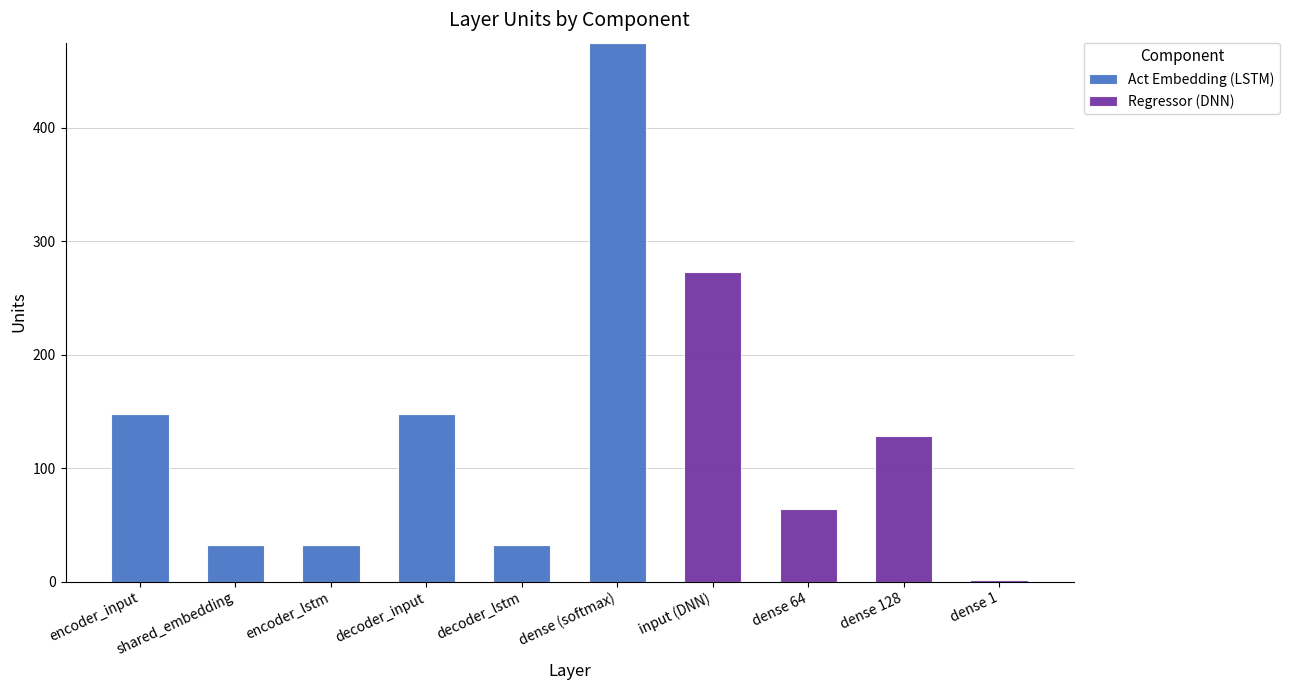

At which category is the sum across all series the highest?

dense (softmax)